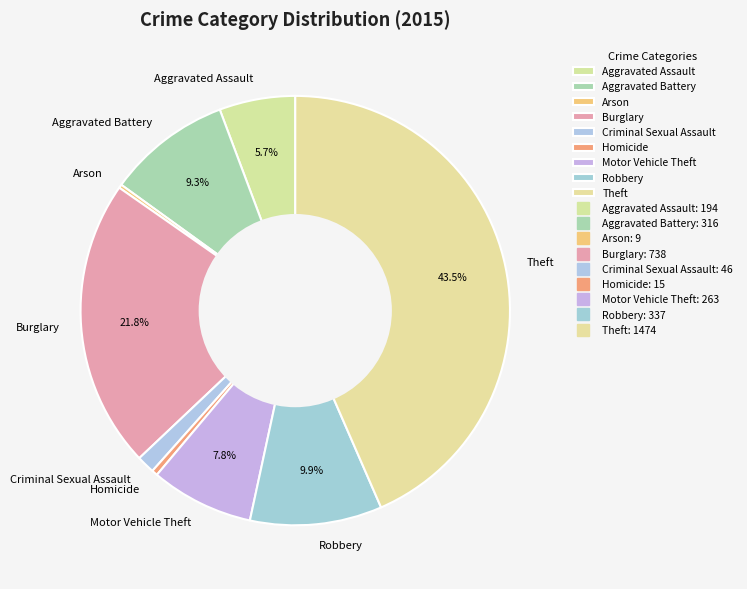

To the nearest percent, what portion does Aggravated Assault represent?

6%